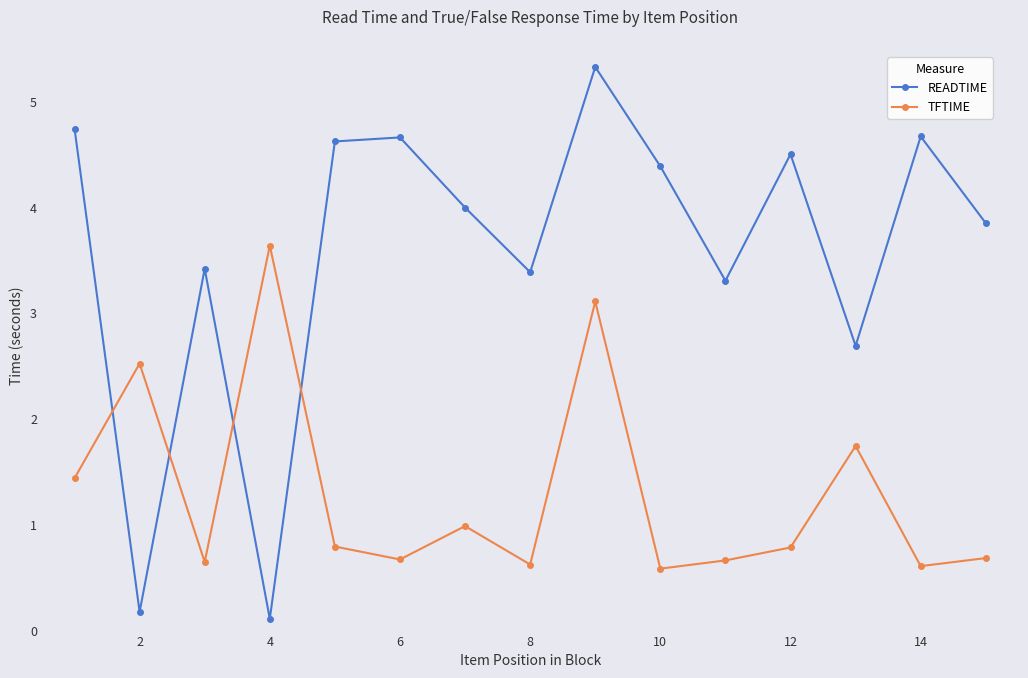

Rank the series by their maximum value, from highest to lowest.

READTIME, TFTIME